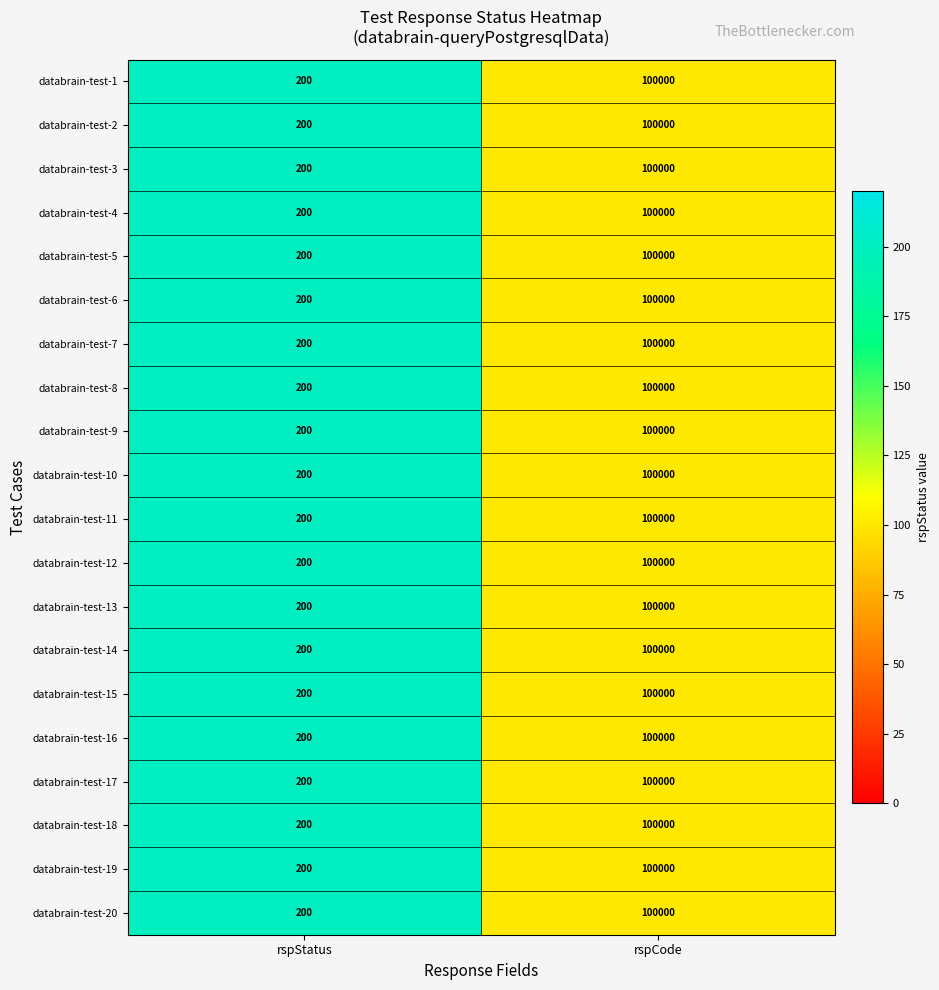

At which category is the sum across all series the highest?

rspCode